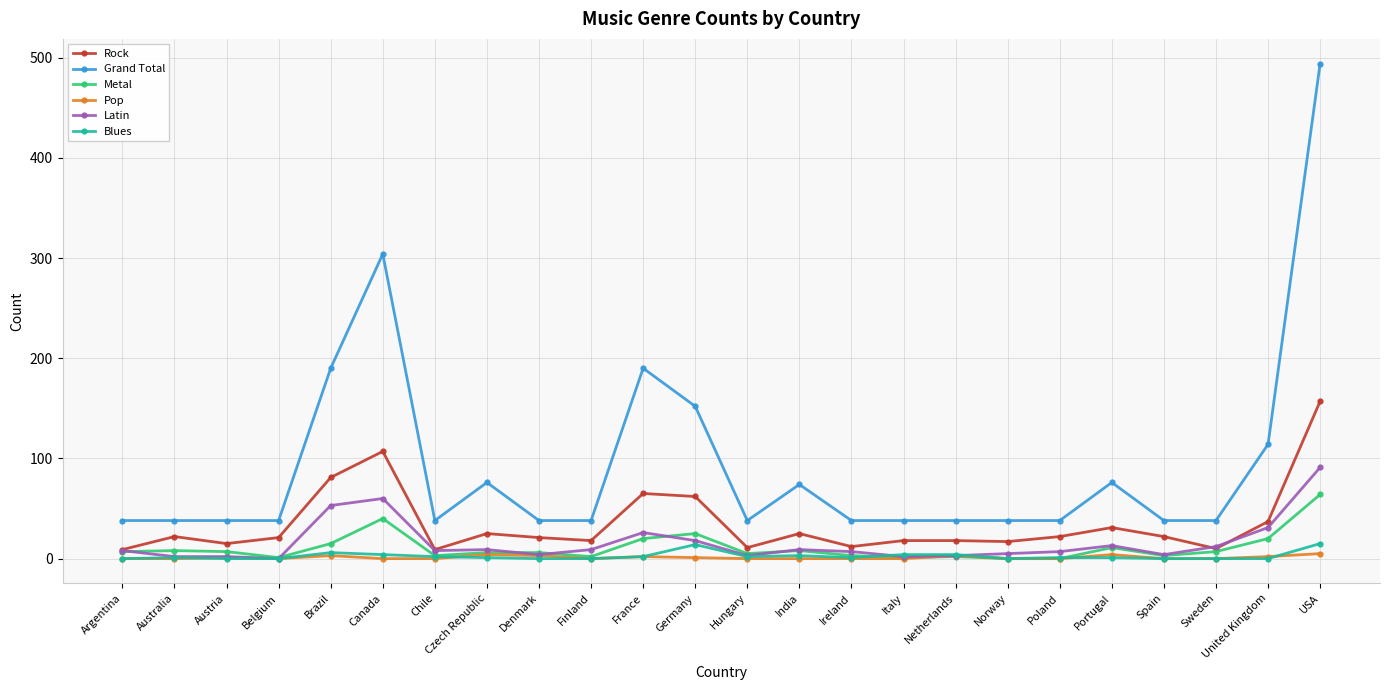

How many categories are shown in the chart?

24